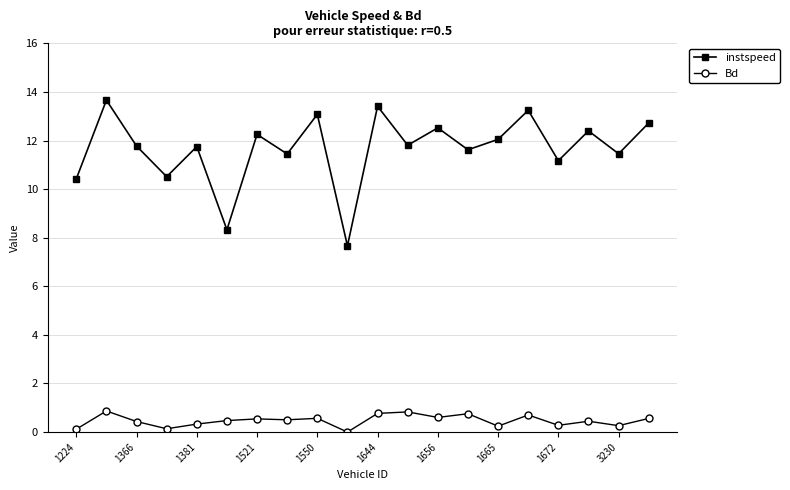

Rank the series by their average value, from lowest to highest.

Bd, instspeed